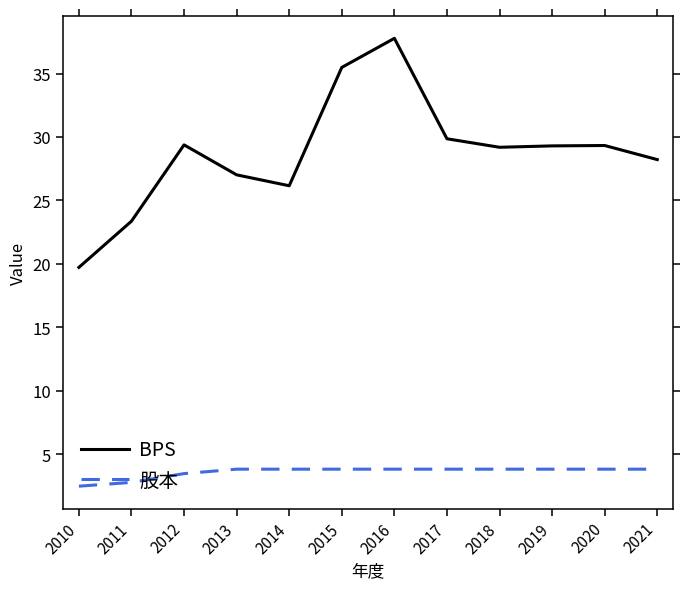

Which series has the widest spread of values?

BPS